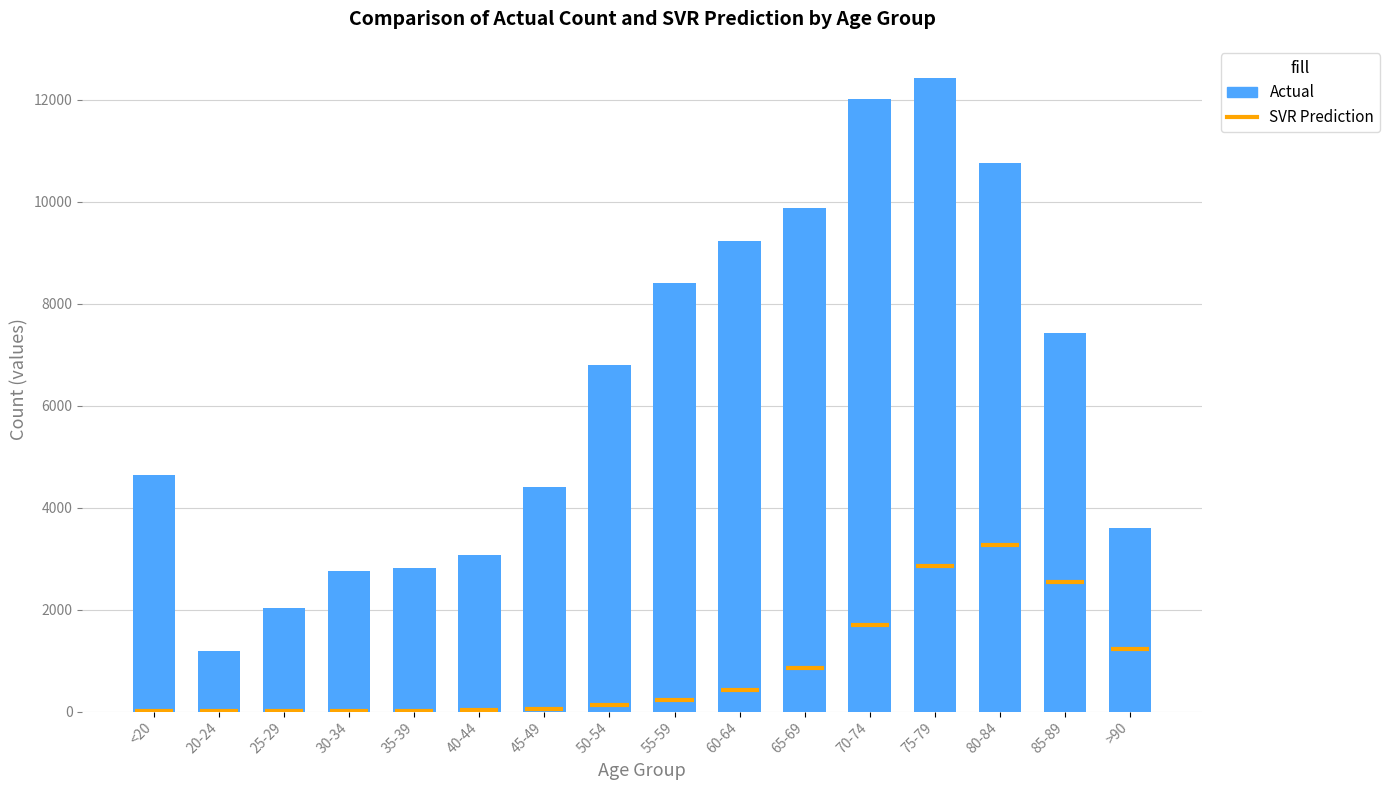

At which category does the chart reach its minimum across all series?

20-24